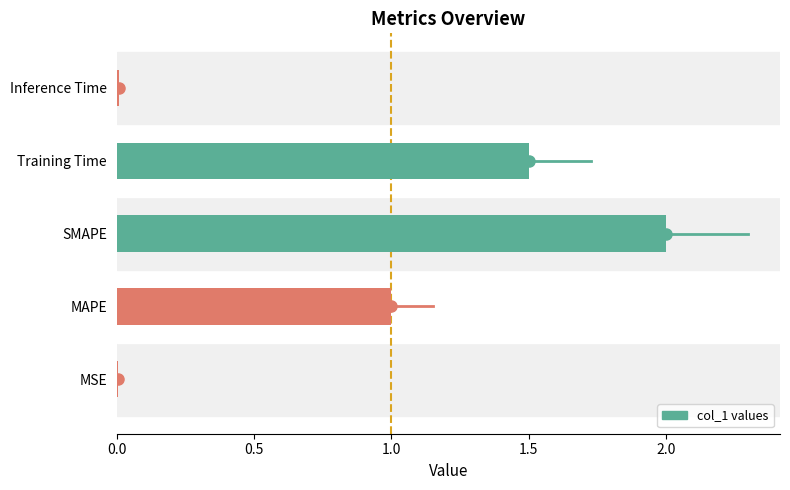

What is the sum of all values?

4.5